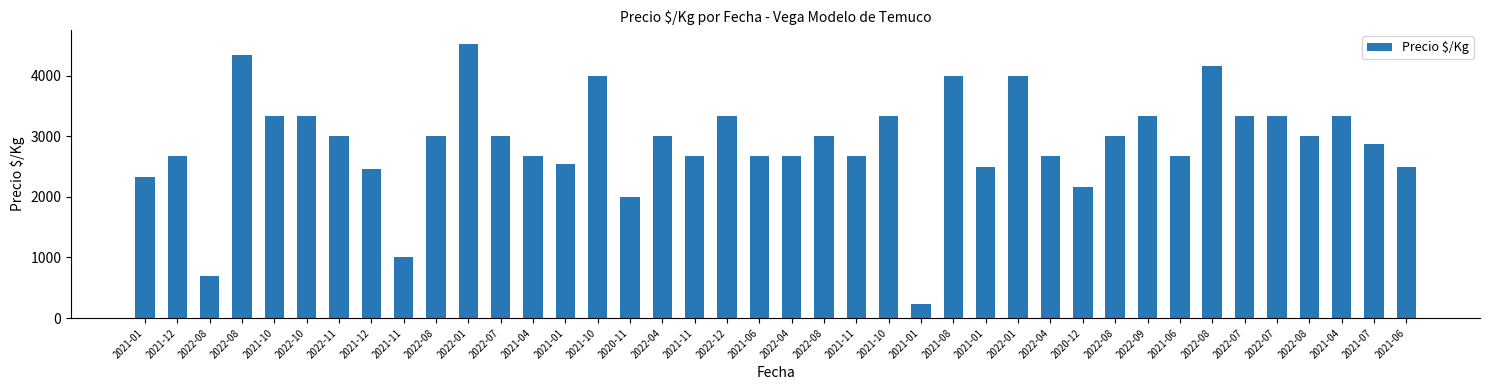

List the labels in order of value, largest first.

2022-01, 2022-08, 2022-08, 2021-10, 2021-08, 2022-01, 2021-10, 2022-10, 2022-12, 2021-10, 2022-09, 2022-07, 2022-07, 2021-04, 2022-11, 2022-08, 2022-07, 2022-04, 2022-08, 2022-08, 2022-08, 2021-07, 2021-12, 2021-04, 2021-11, 2021-06, 2022-04, 2021-11, 2022-04, 2021-06, 2021-01, 2021-06, 2021-01, 2021-12, 2021-01, 2020-12, 2020-11, 2021-11, 2022-08, 2021-01